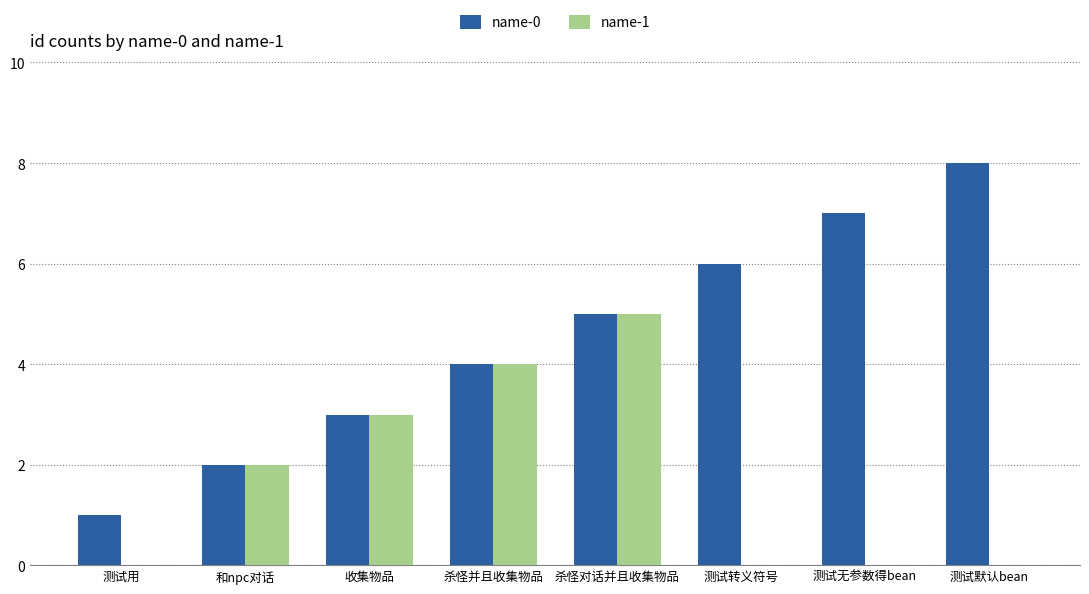

Between 测试用 and 测试默认bean, which series saw the biggest shift?

name-0